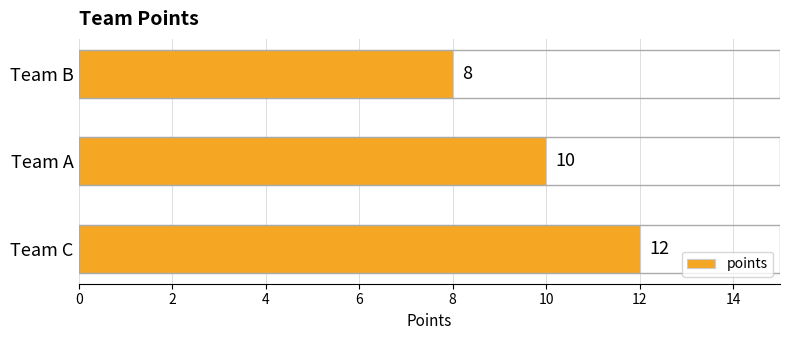

The value at Team C is 12. True or false?

True